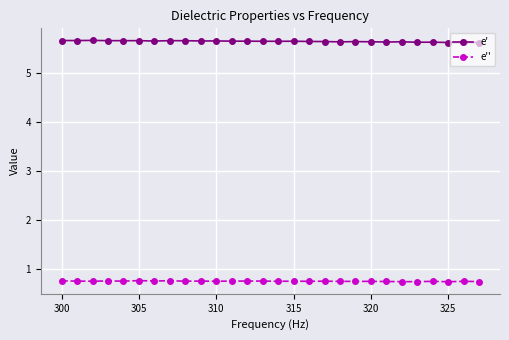

What is the sum of all e' values?

157.9